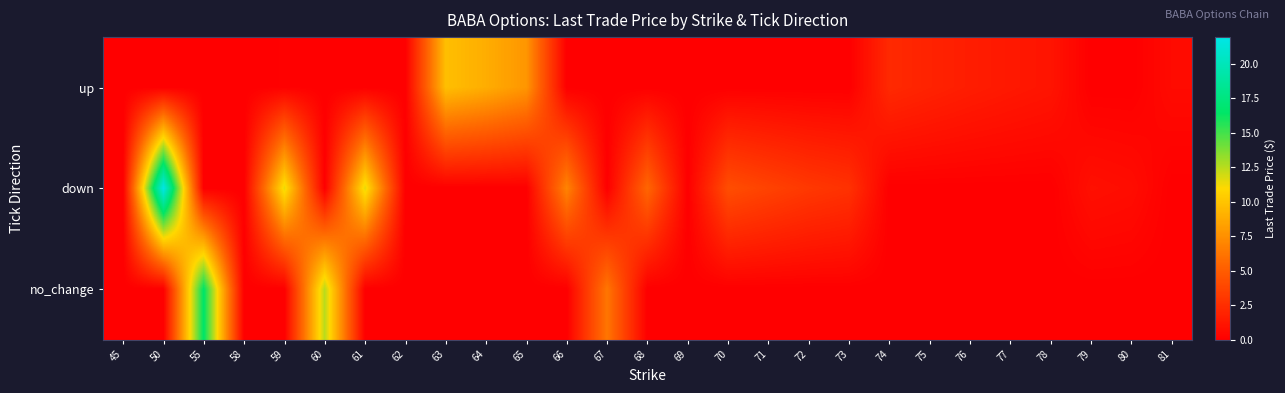

Between 73 and 69, which is larger?

73